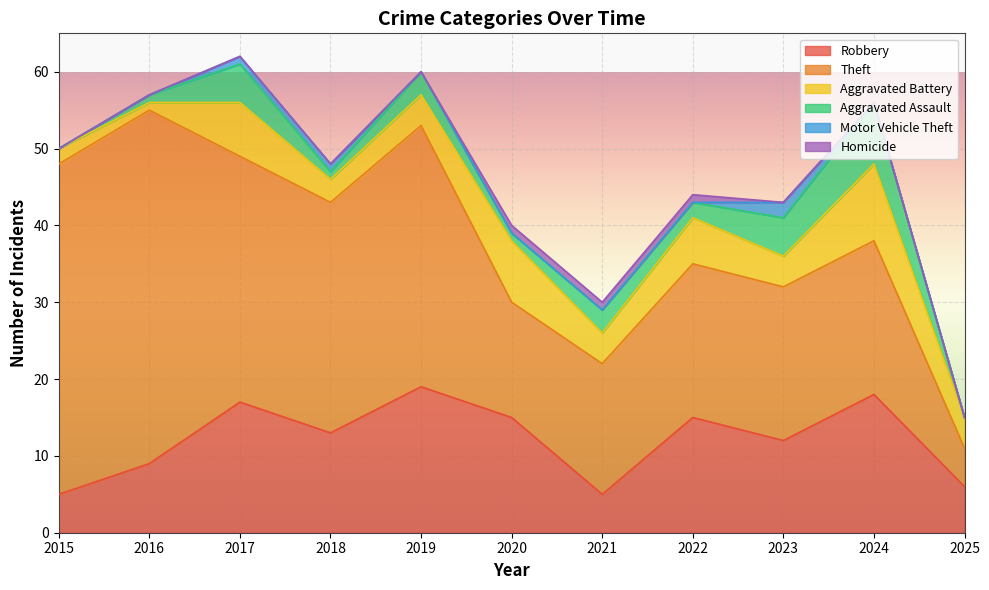

At 2016, list the series in order from largest to smallest.

Theft, Robbery, Aggravated Battery, Aggravated Assault, Motor Vehicle Theft, Homicide